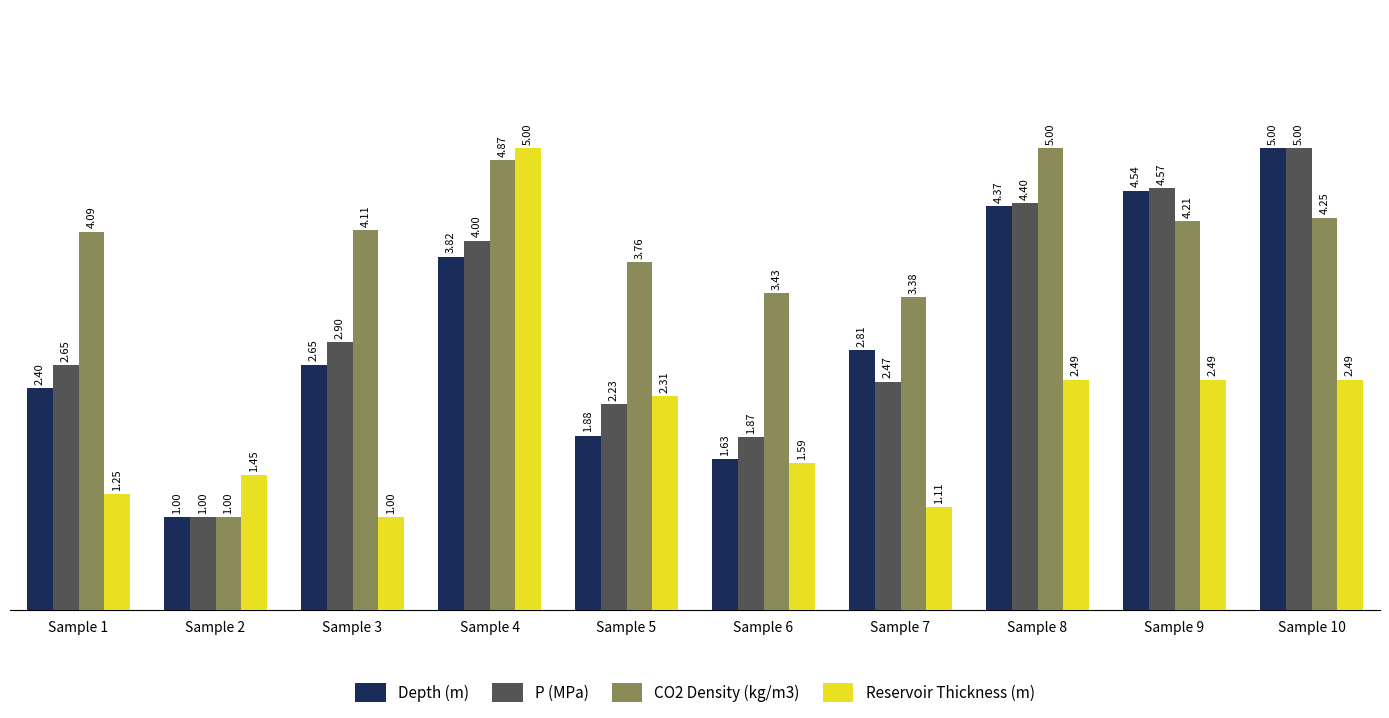

At how many categories does at least one series exceed 4?

6